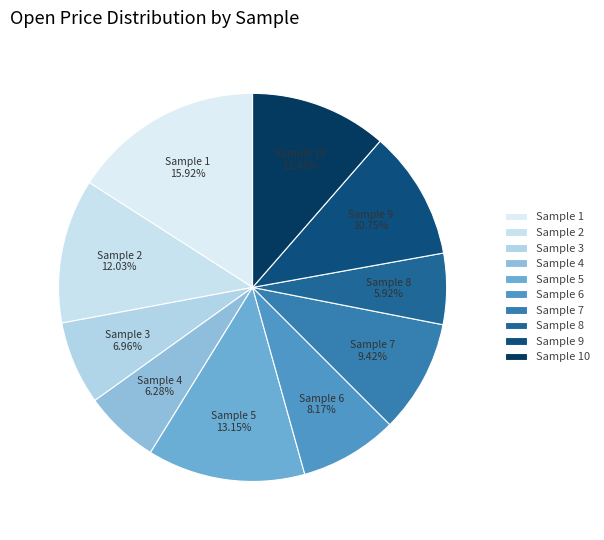

What is the smallest slice in the pie chart?

Sample 8